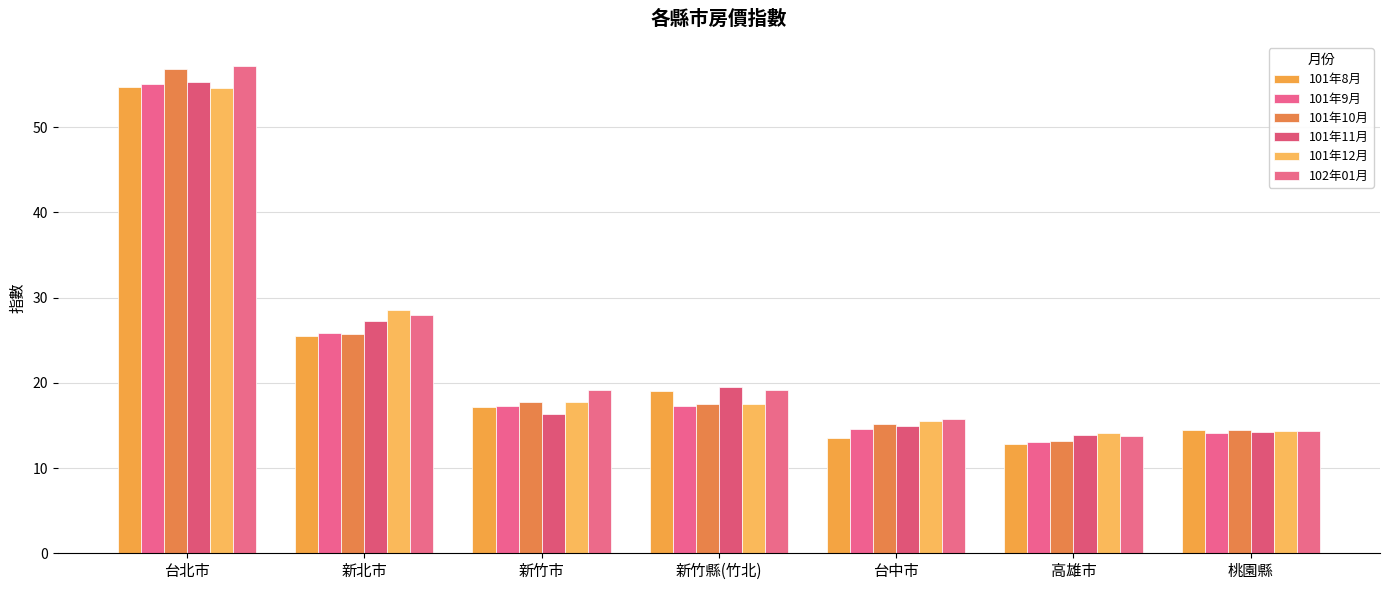

Which series has the largest total across all categories?

102年01月